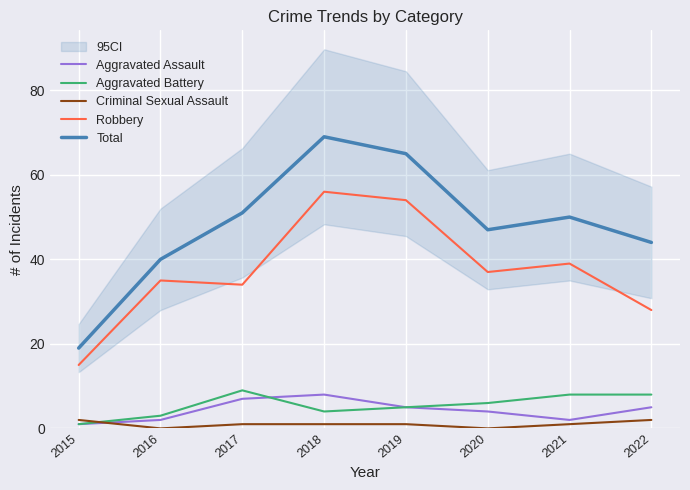

At which category does Criminal Sexual Assault reach its first local valley?

2016